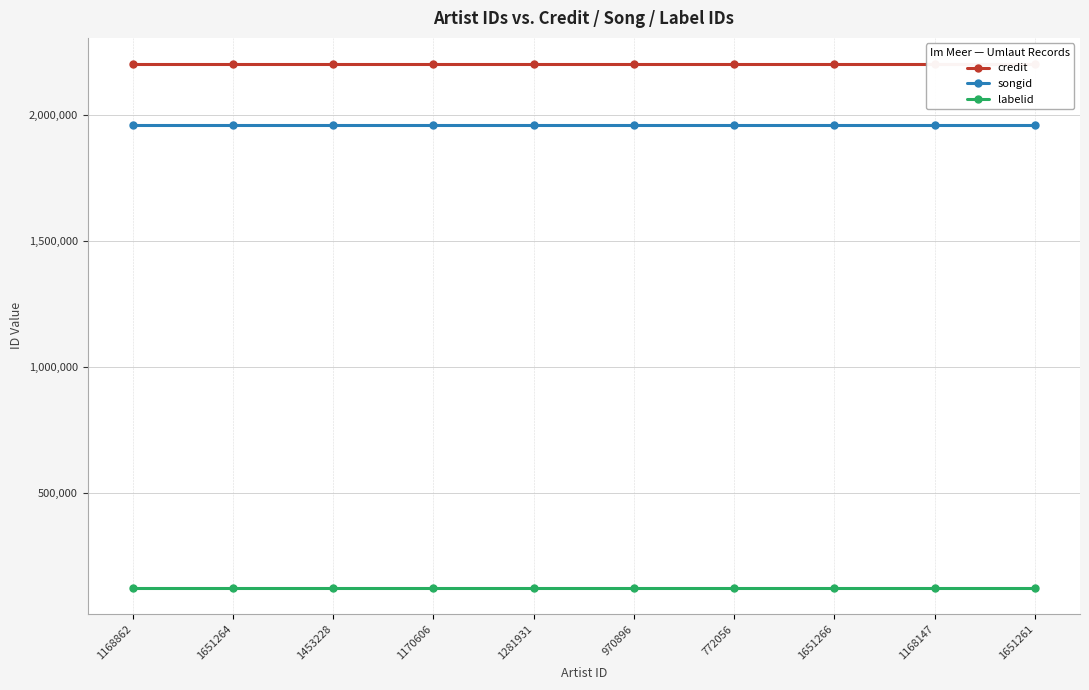

Which series has the largest total across all categories?

credit